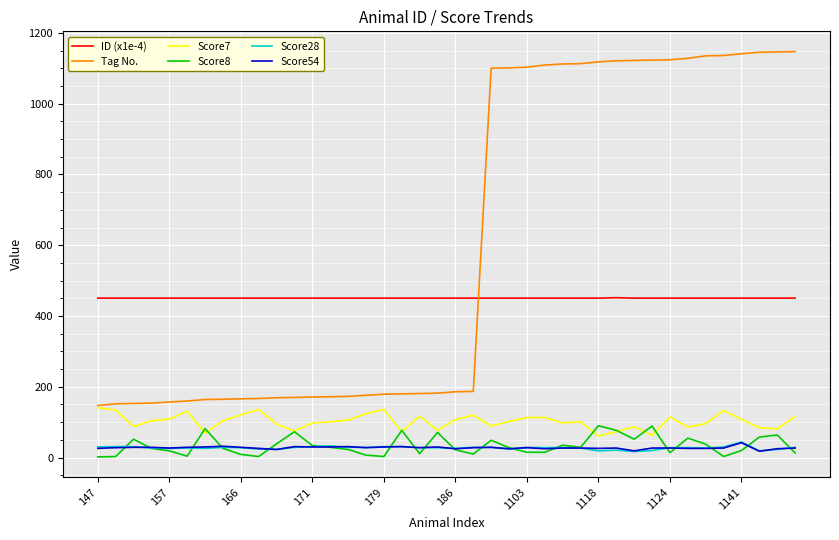

True or false: Score7 and ID (x1e-4) intersect in this chart.

False